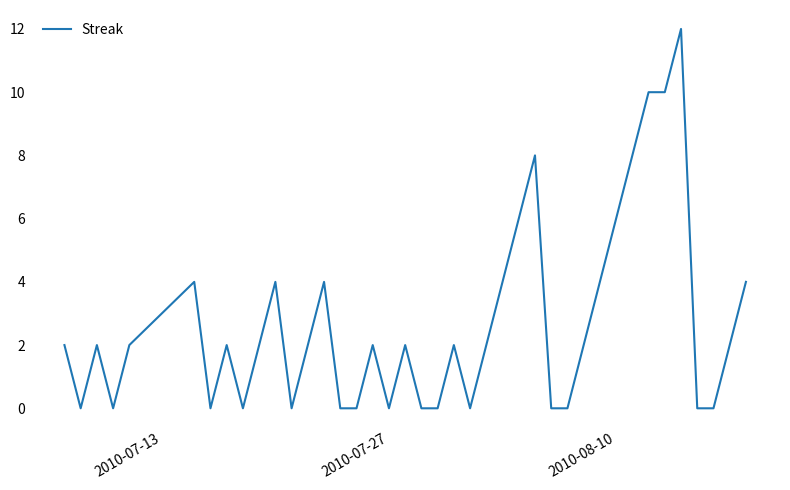

Count the number of categories in the chart.

40